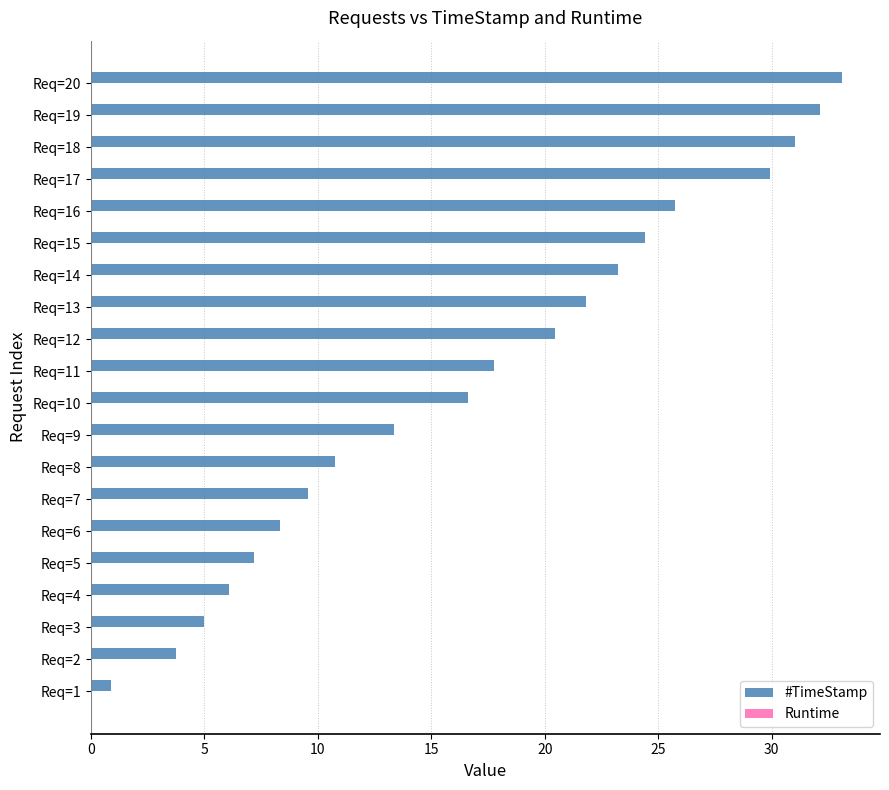

Which label corresponds to the largest value in the chart?

Req=20